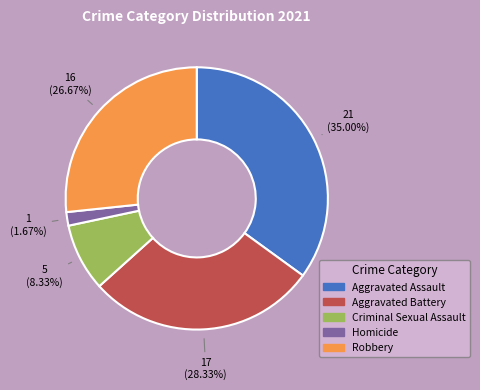

Is it true that Robbery is 27% of the pie?

True